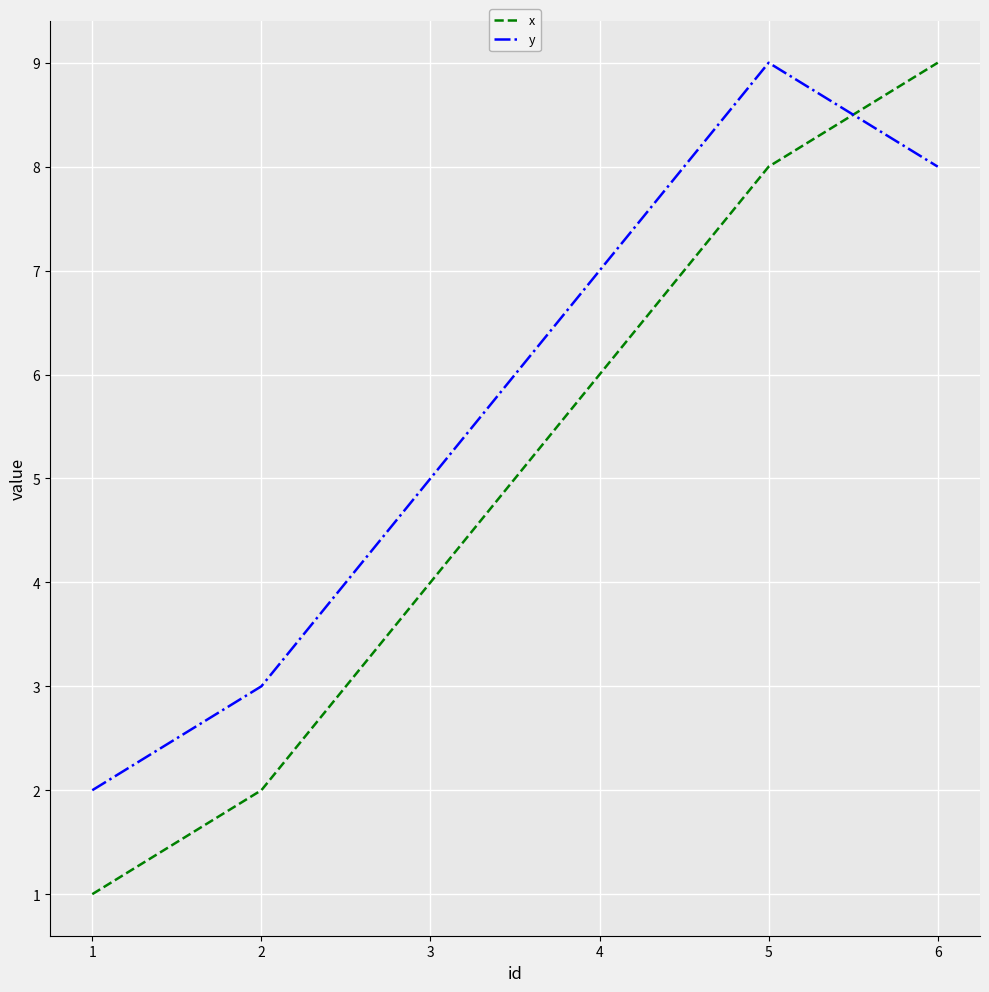

Rank the series by their average value, from lowest to highest.

x, y